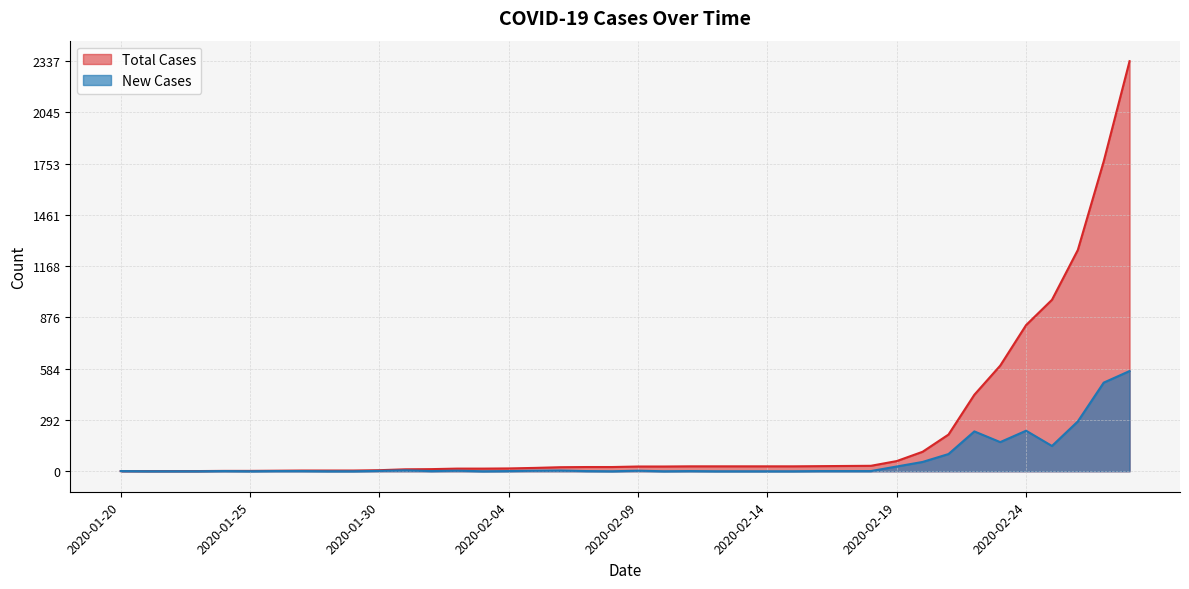

Which series has the widest spread of values?

Total Cases